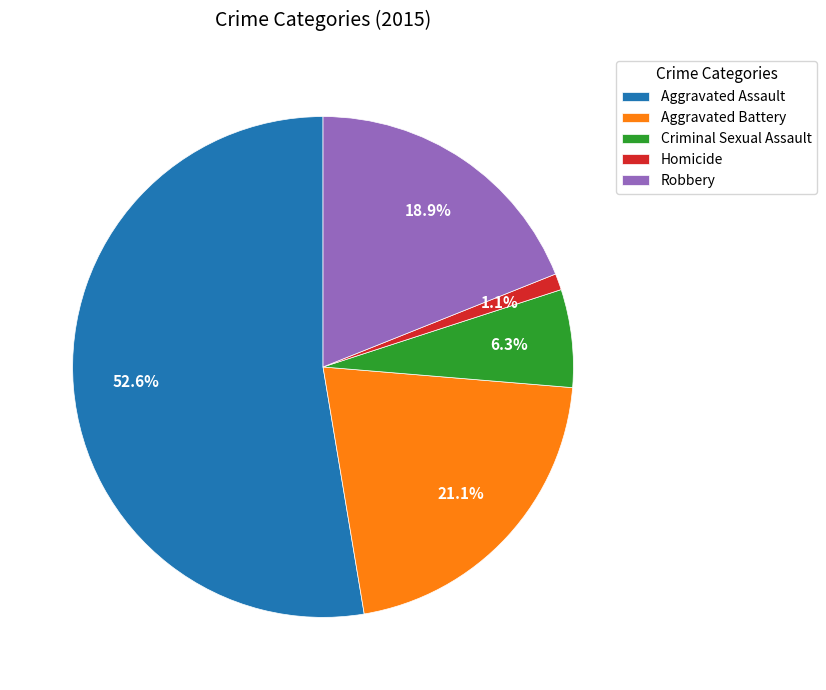

To the nearest percent, what portion does Robbery represent?

19%